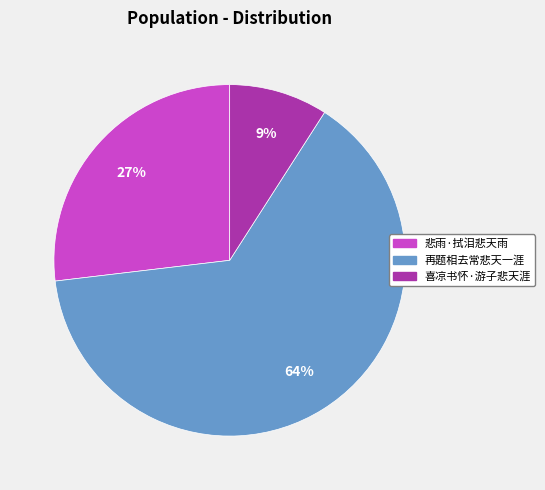

To the nearest percent, what is the difference between the largest and smallest slice percentages?

55%